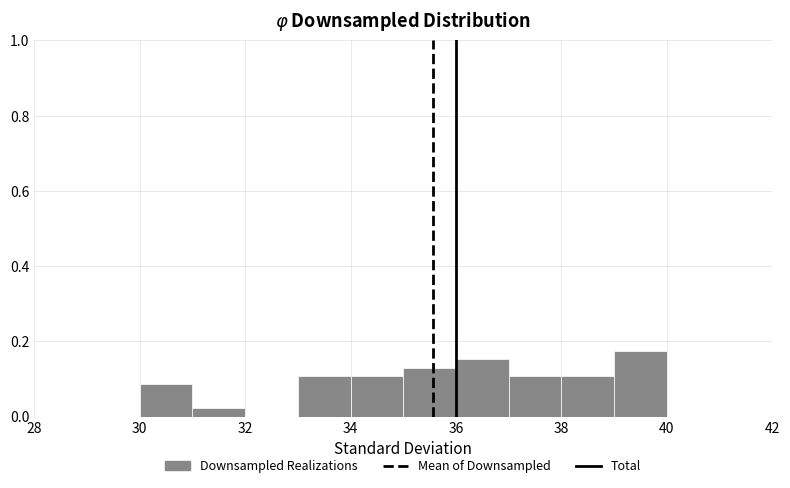

Over which range of the x-axis is the bar tallest?

39 to 40